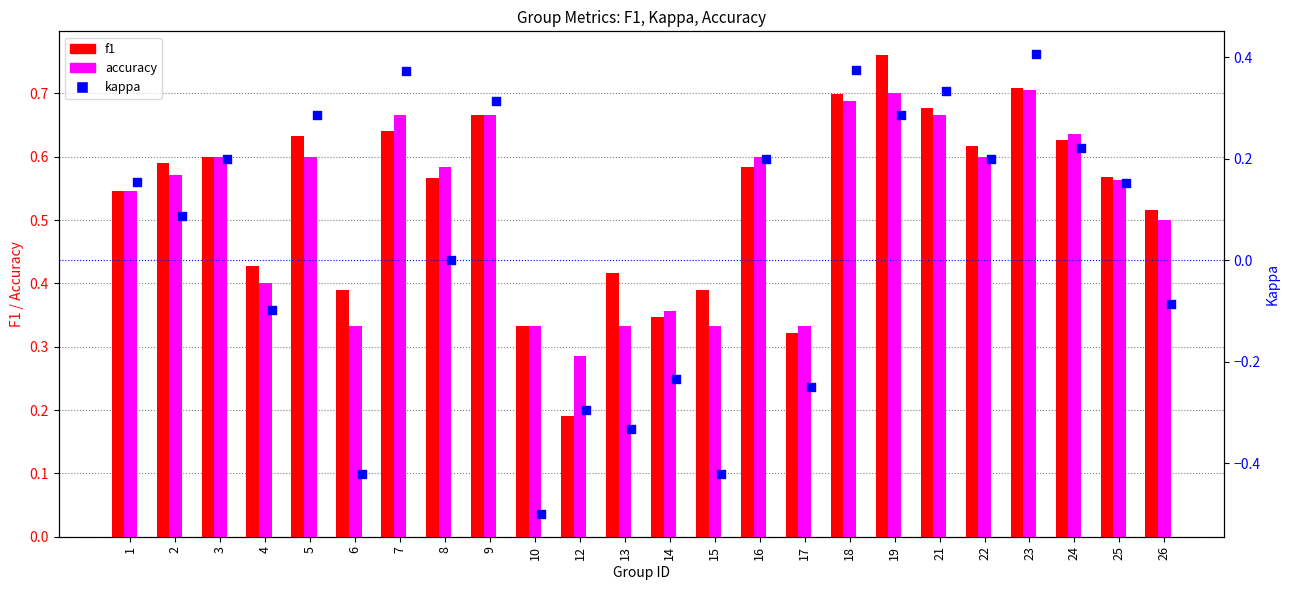

Which series reaches the maximum Y coordinate?

f1